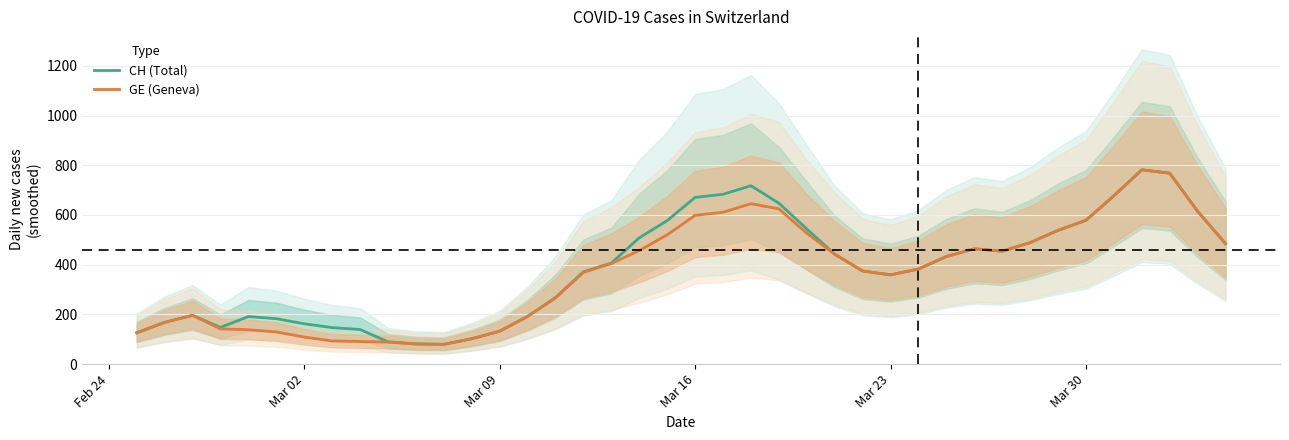

What is the highest value of the GE (Geneva) series?

781.6